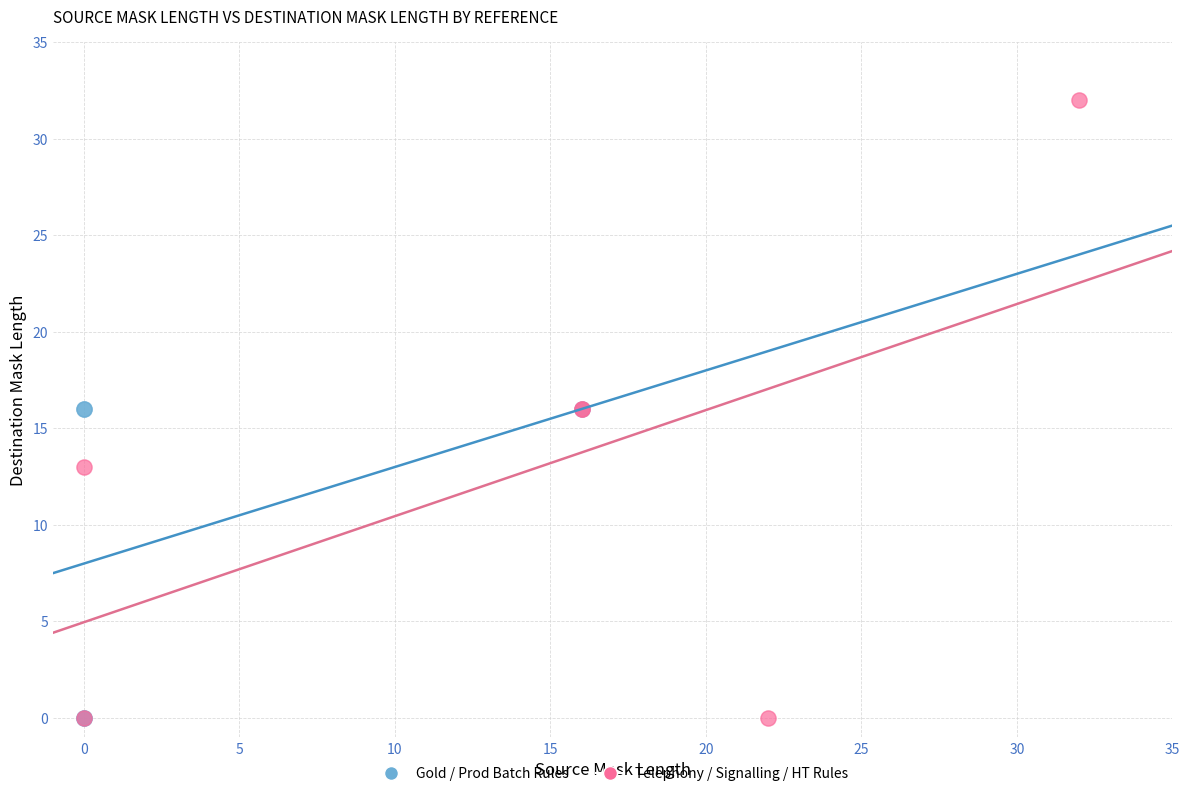

Which series has the largest Y range (max minus min)?

Telephony / Signalling / HT Rules